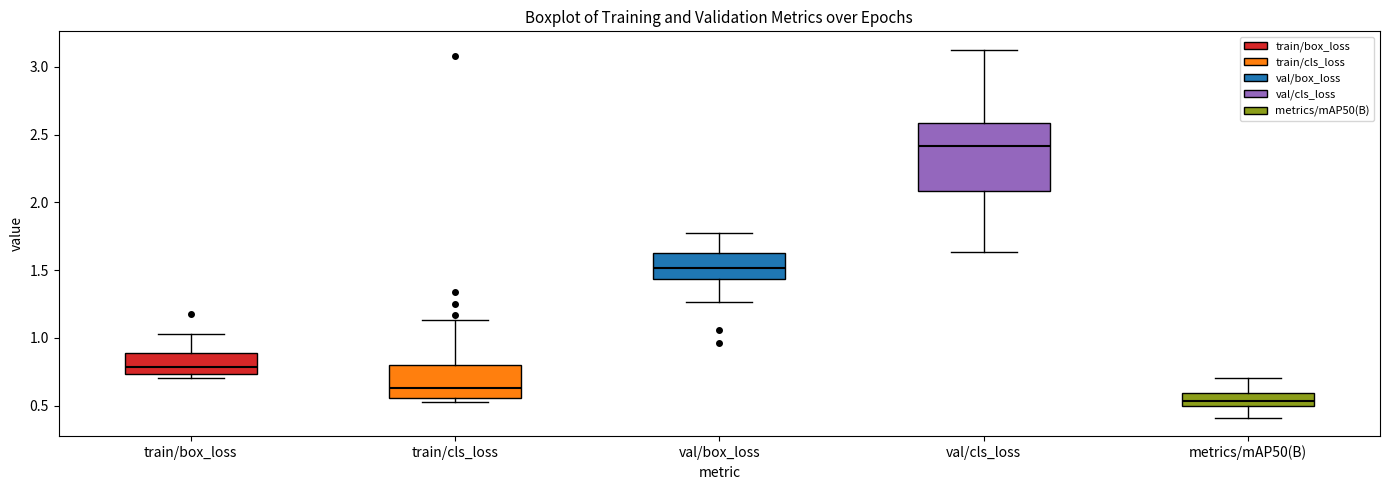

Which box has the lowest median line?

metrics/mAP50(B)